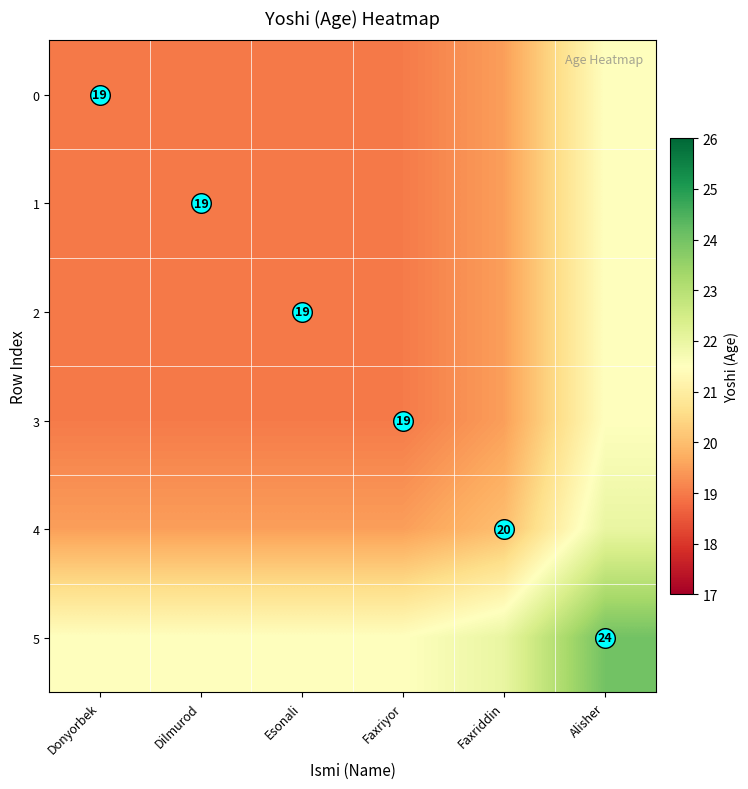

What is the highest value of the 2 series?

21.5